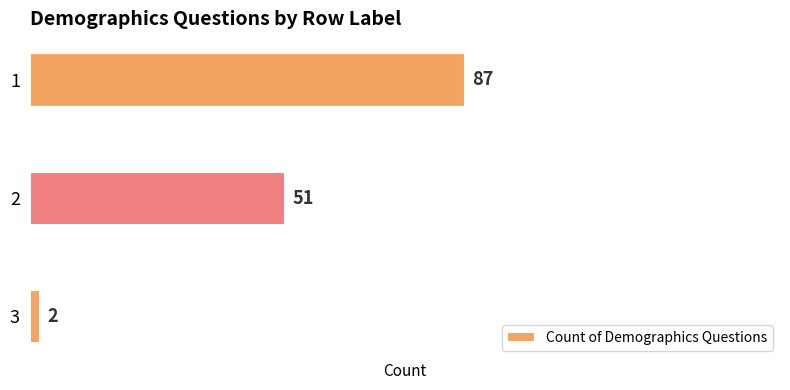

What is the smallest value displayed?

2